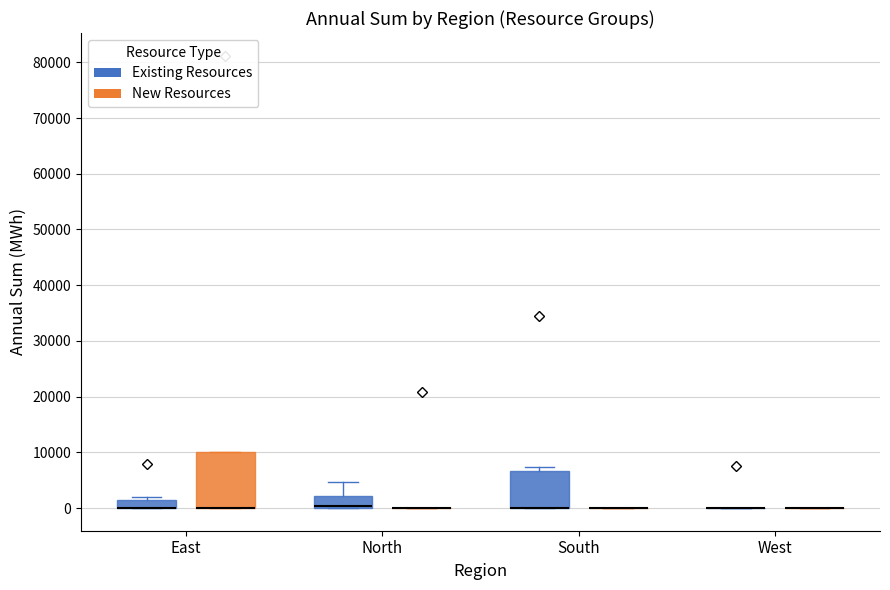

Which box is the tallest, from its lower edge to its upper edge?

East (New Resources)